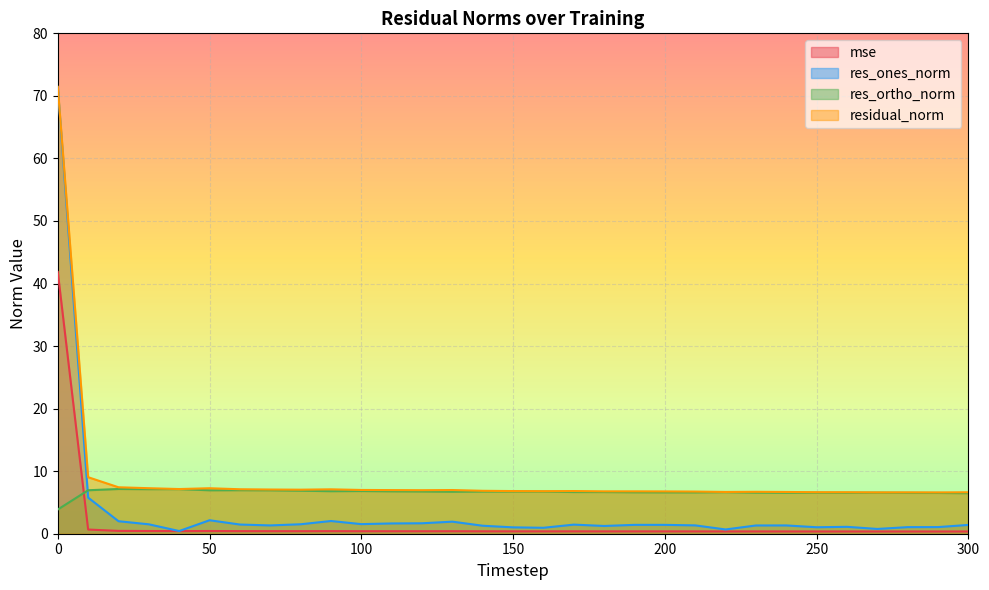

Where is the first local minimum for res_ones_norm?

40